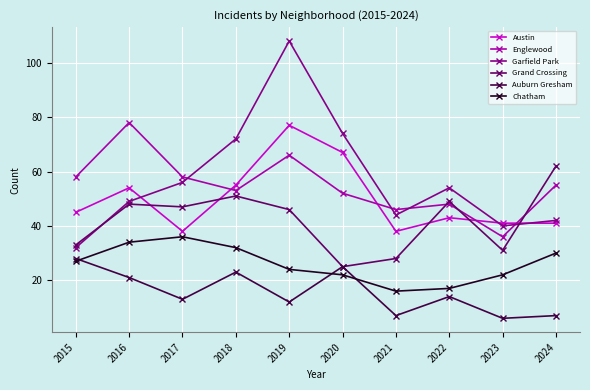

The value of Chatham at 2019 is 41. True or false?

False